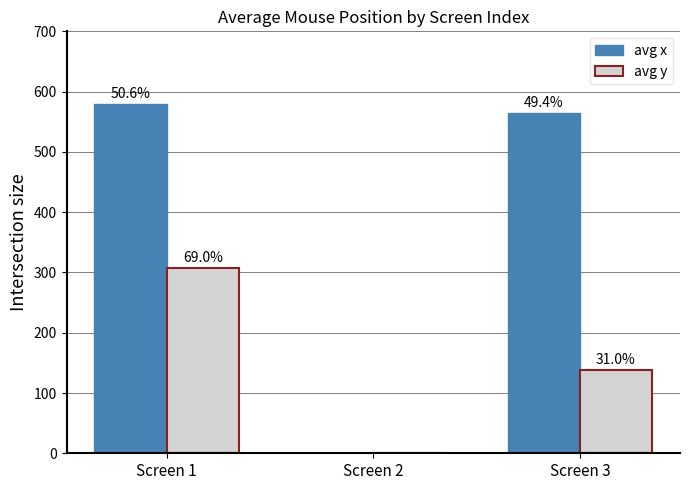

Which has a higher value, Screen 2 or Screen 3?

Screen 3